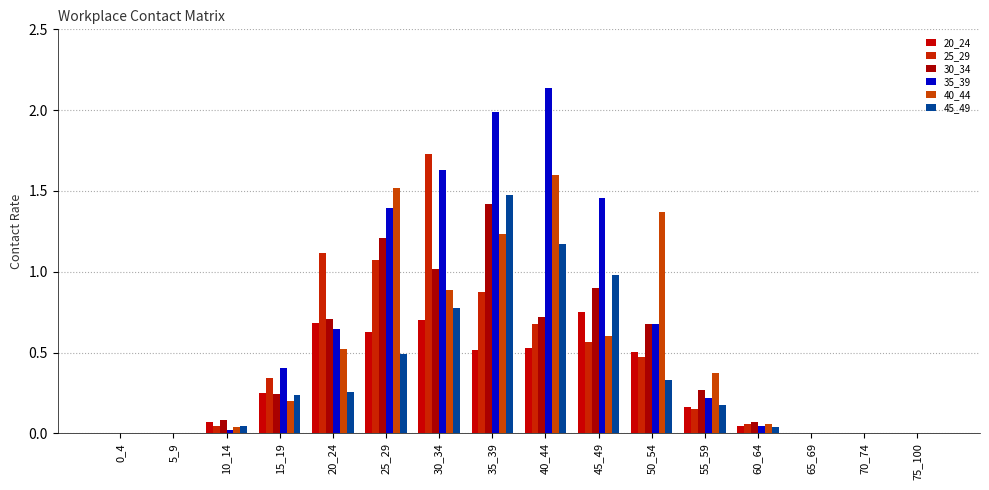

Reading left to right, extract all data points from this chart.

20_24: 0.0	0.0	0.1	0.2	0.7	0.6	0.7	0.5	0.5	0.8	0.5	0.2	0.0	0.0	0.0	0.0
25_29: 0.0	0.0	0.0	0.3	1.1	1.1	1.7	0.9	0.7	0.6	0.5	0.2	0.1	0.0	0.0	0.0
30_34: 0.0	0.0	0.1	0.2	0.7	1.2	1.0	1.4	0.7	0.9	0.7	0.3	0.1	0.0	0.0	0.0
35_39: 0.0	0.0	0.0	0.4	0.6	1.4	1.6	2.0	2.1	1.5	0.7	0.2	0.0	0.0	0.0	0.0
40_44: 0.0	0.0	0.0	0.2	0.5	1.5	0.9	1.2	1.6	0.6	1.4	0.4	0.1	0.0	0.0	0.0
45_49: 0.0	0.0	0.0	0.2	0.3	0.5	0.8	1.5	1.2	1.0	0.3	0.2	0.0	0.0	0.0	0.0